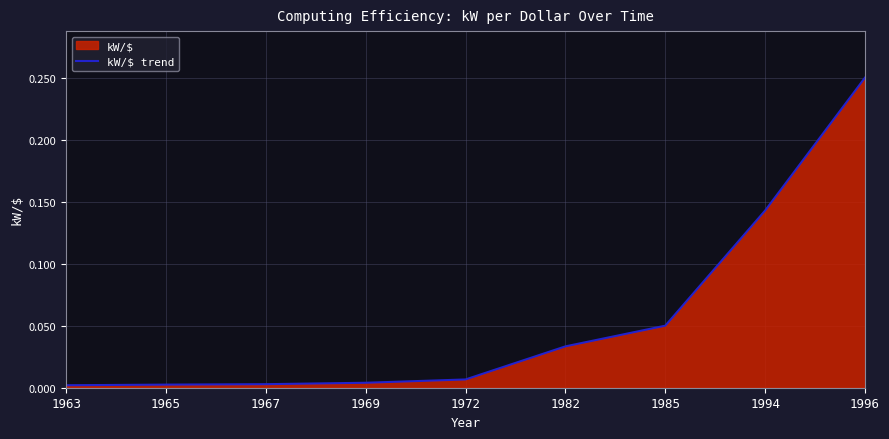

List the labels in order of value, smallest first.

1963, 1965, 1967, 1969, 1972, 1982, 1985, 1994, 1996